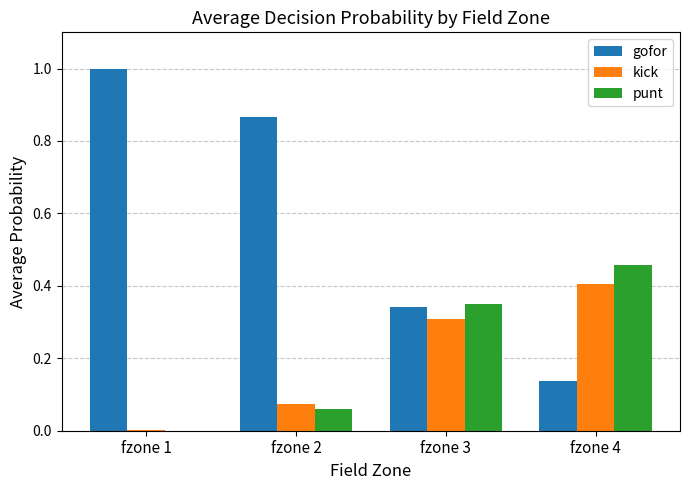

What is the spread (max minus min) of values at fzone 1?

1.0